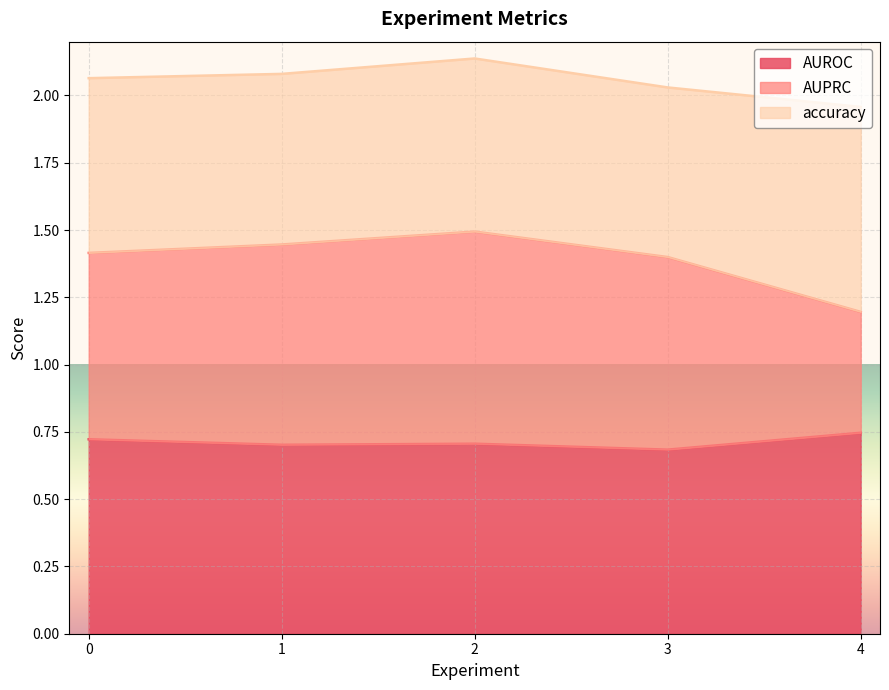

Count the AUROC values in the range 0 to 1.

5